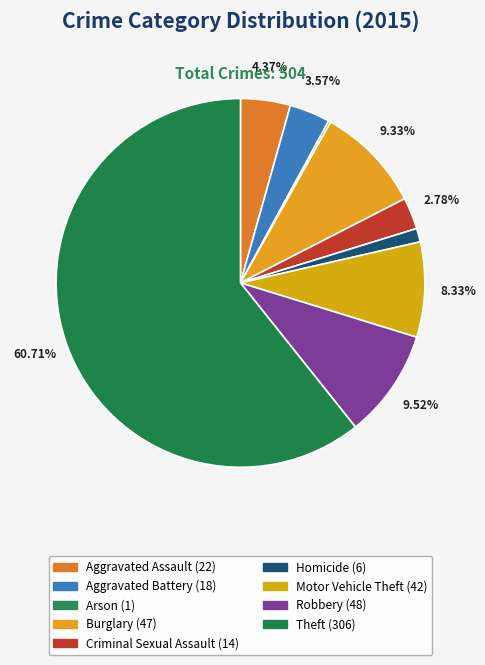

Rank the categories by value from highest to lowest.

Theft, Robbery, Burglary, Motor Vehicle Theft, Aggravated Assault, Aggravated Battery, Criminal Sexual Assault, Homicide, Arson